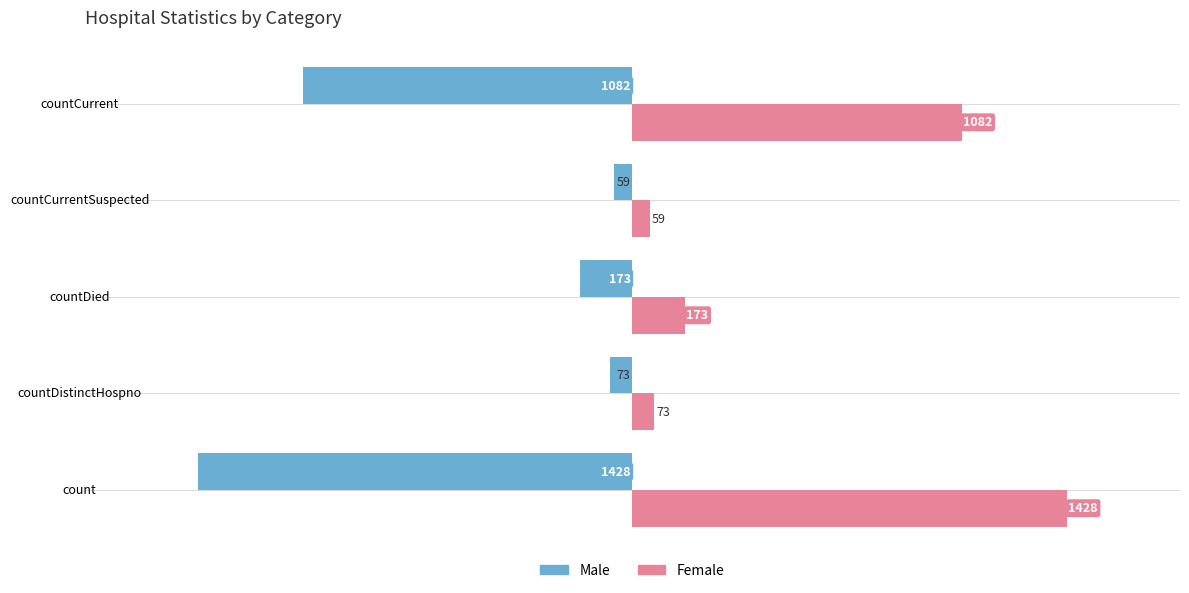

What is the difference between the maximum and minimum values in the Male series?

1369